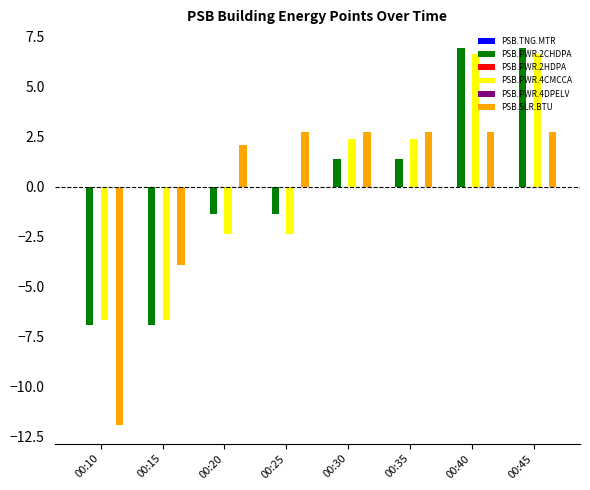

At how many categories does at least one series exceed -7?

8